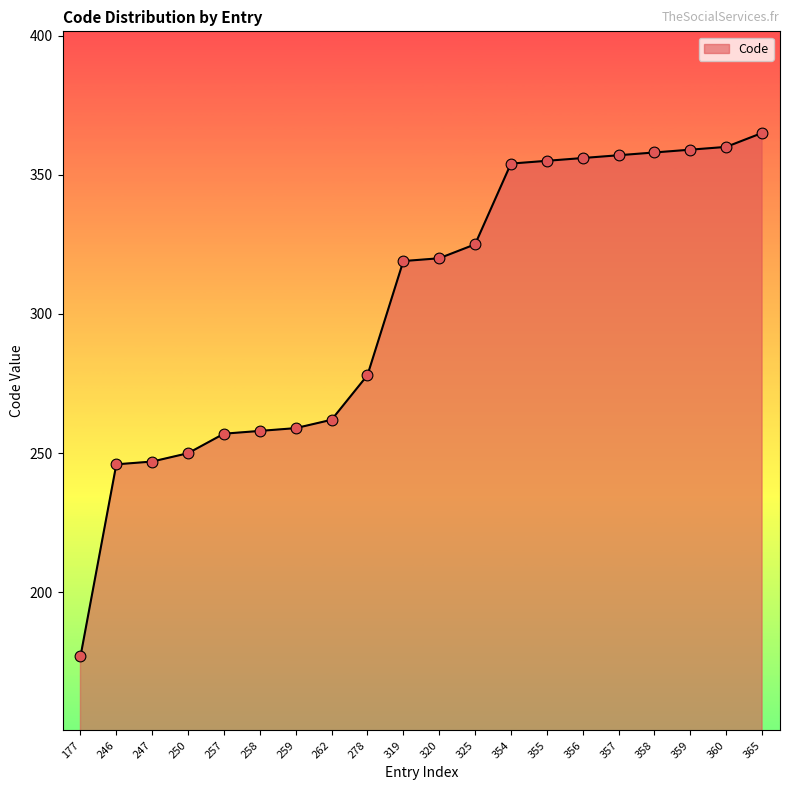

Approximately how many times larger is the value at 258 compared to 320?

0.8